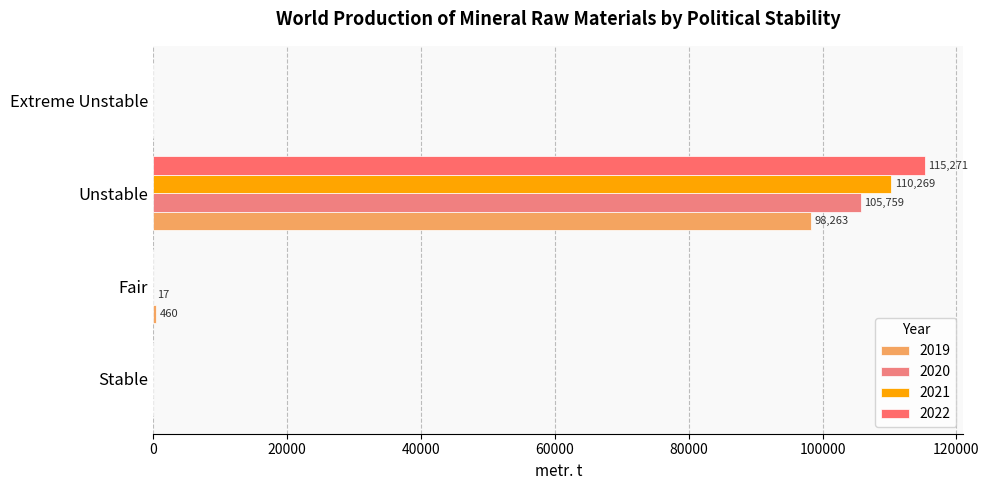

At which label is 2020 closest to 52879?

Fair